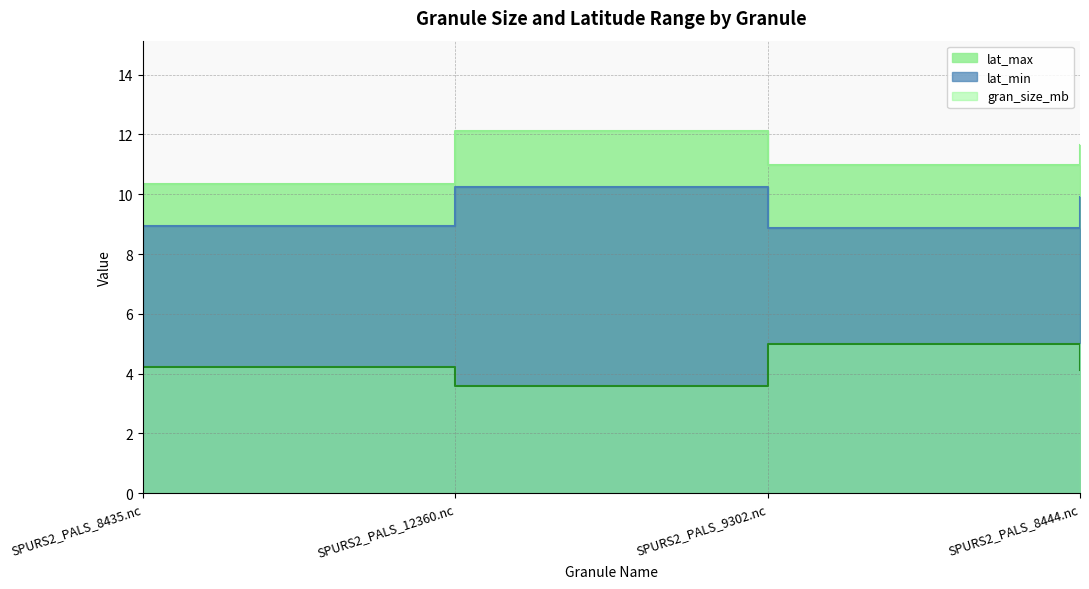

Rank the series at SPURS2_PALS_12360.nc from highest to lowest value.

lat_max, lat_min, gran_size_mb